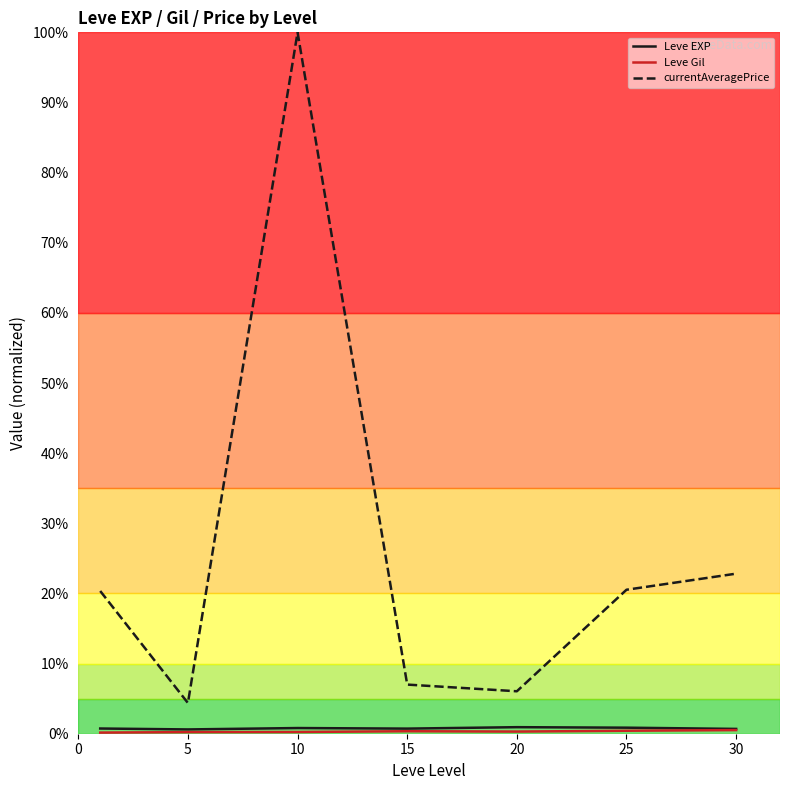

Does the chart have visible grid lines?

No